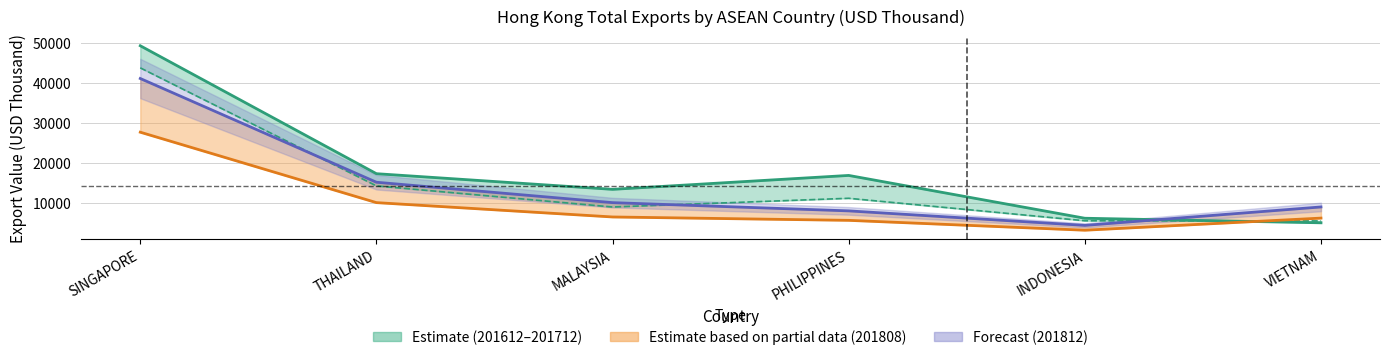

Which series has the largest total across all categories?

201612